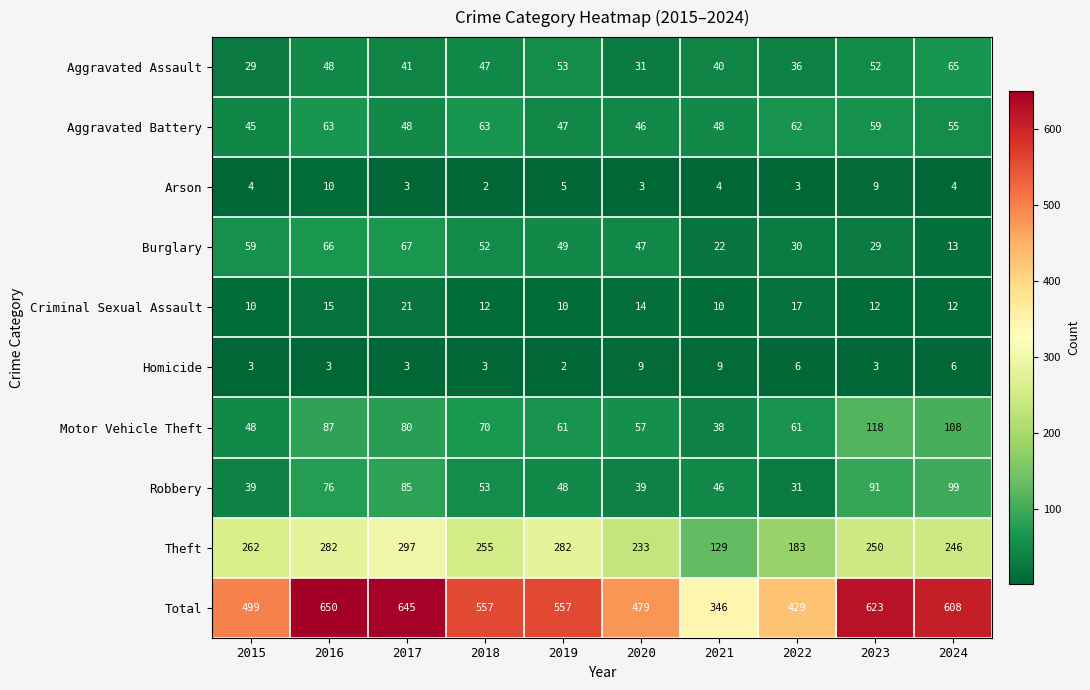

What is the sum of all Motor Vehicle Theft values?

728